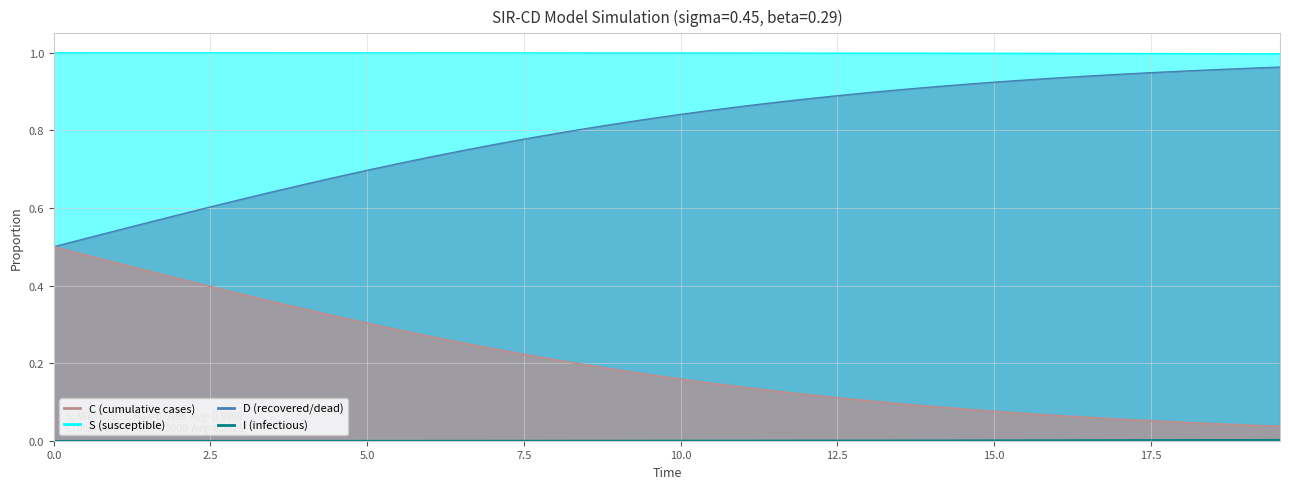

Does the chart display data point markers on the line(s)?

No